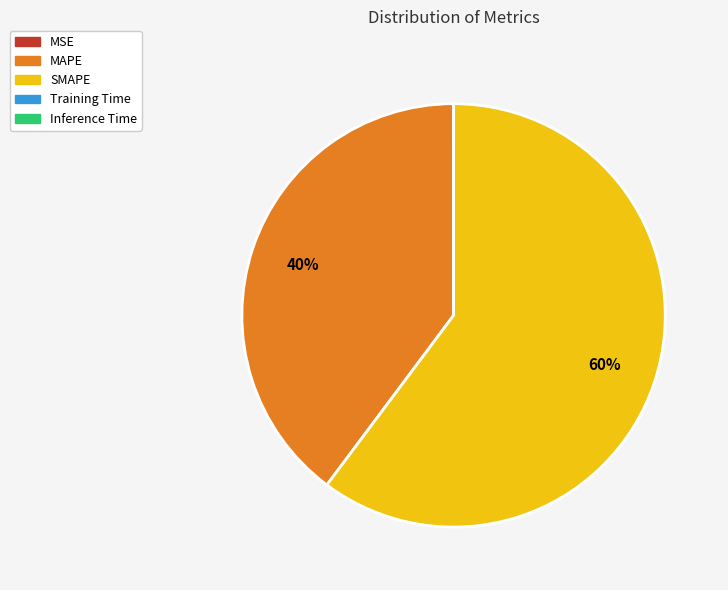

To the nearest percent, what portion does MAPE represent?

40%